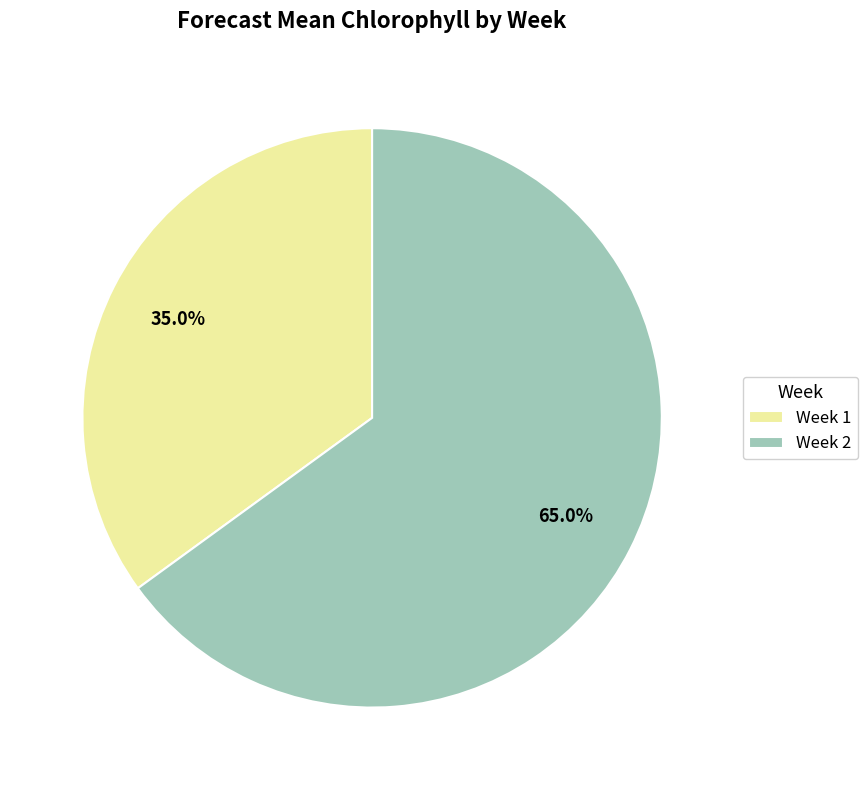

How many slices are in this pie chart?

2